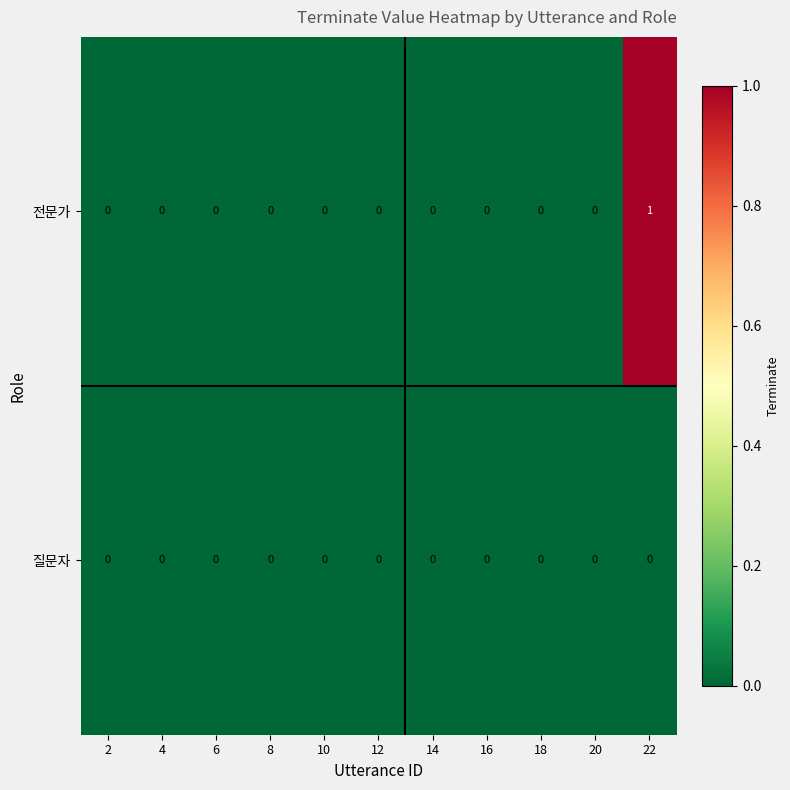

Which label corresponds to the largest value in the chart?

22